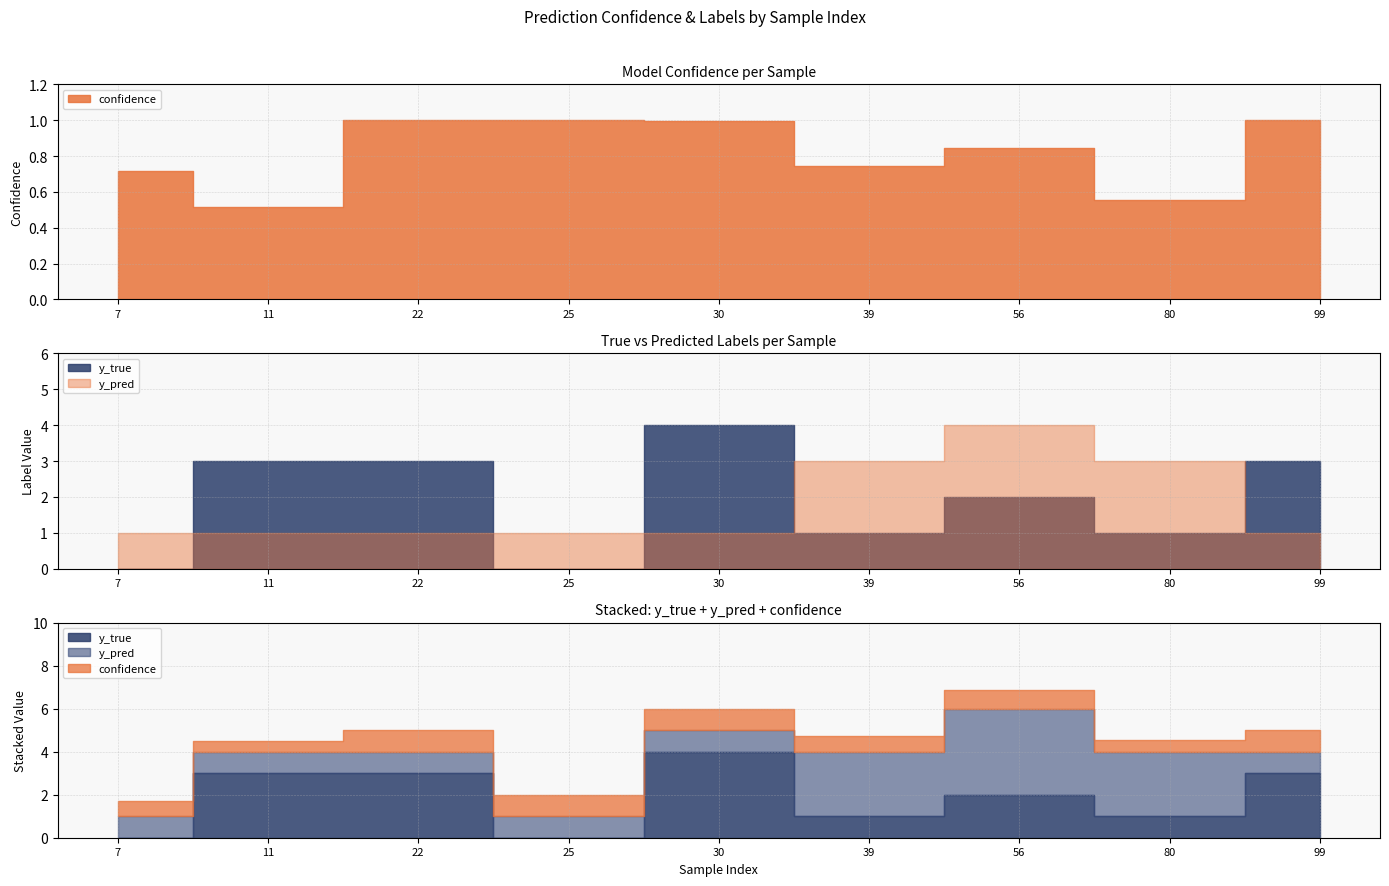

Is it true that y_true equals 2.5 at 30?

False